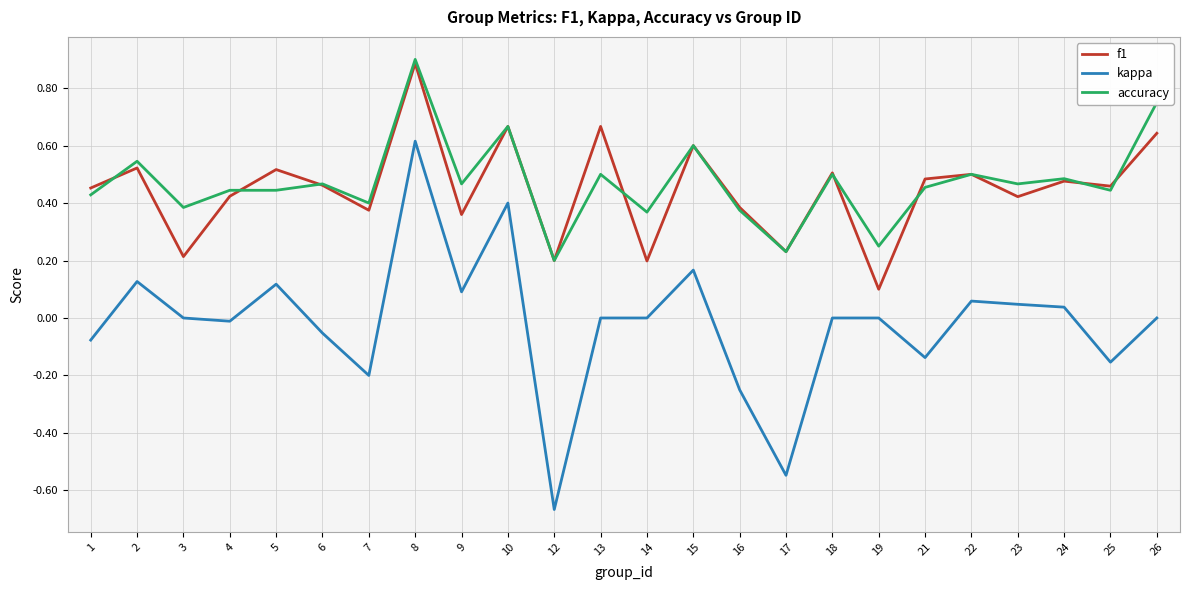

Where is f1 nearest to the value 0?

19